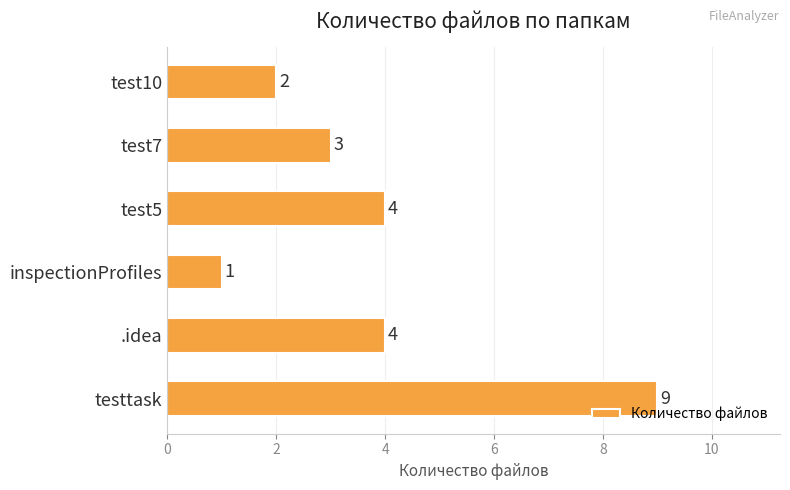

What is the difference between the maximum and minimum values?

8